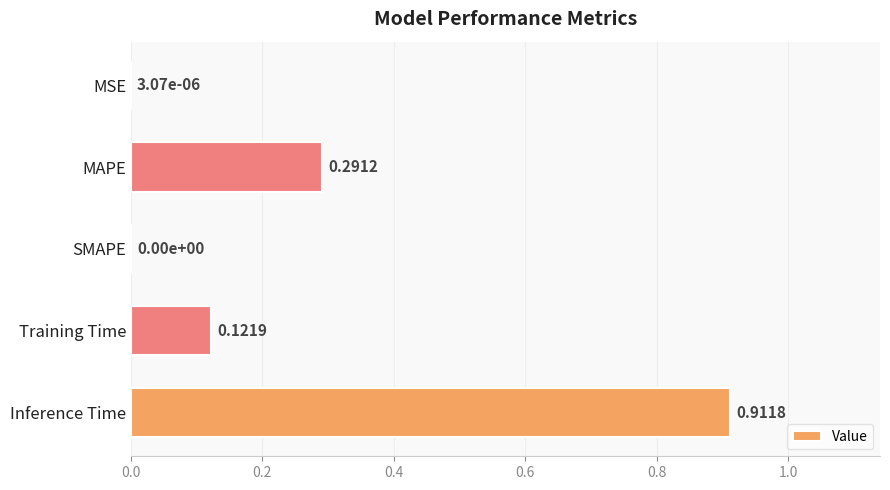

Which has a higher value, Training Time or MAPE?

MAPE